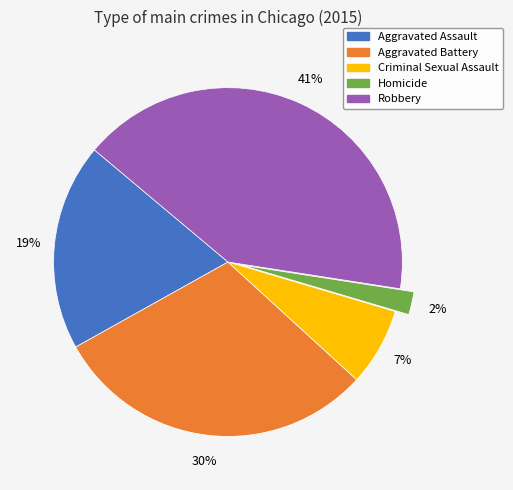

To the nearest percent, what portion does Aggravated Battery represent?

30%